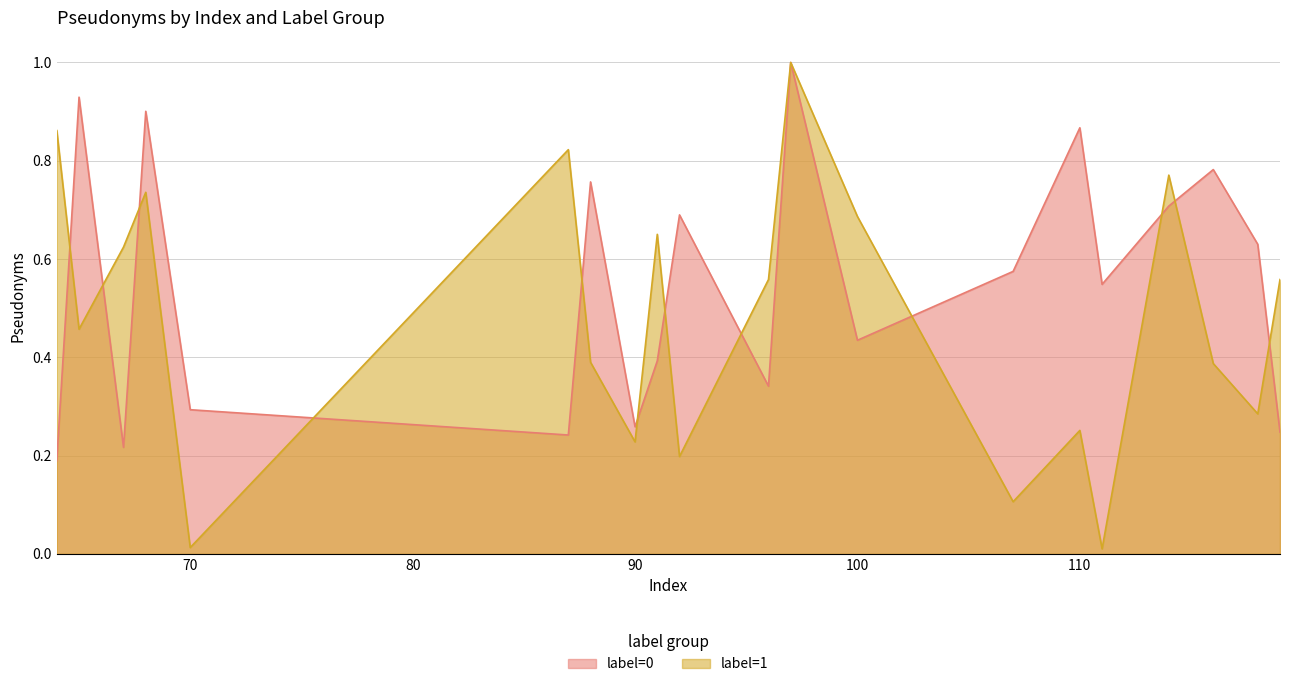

How many intersections are there between label_0 and label_1?

12